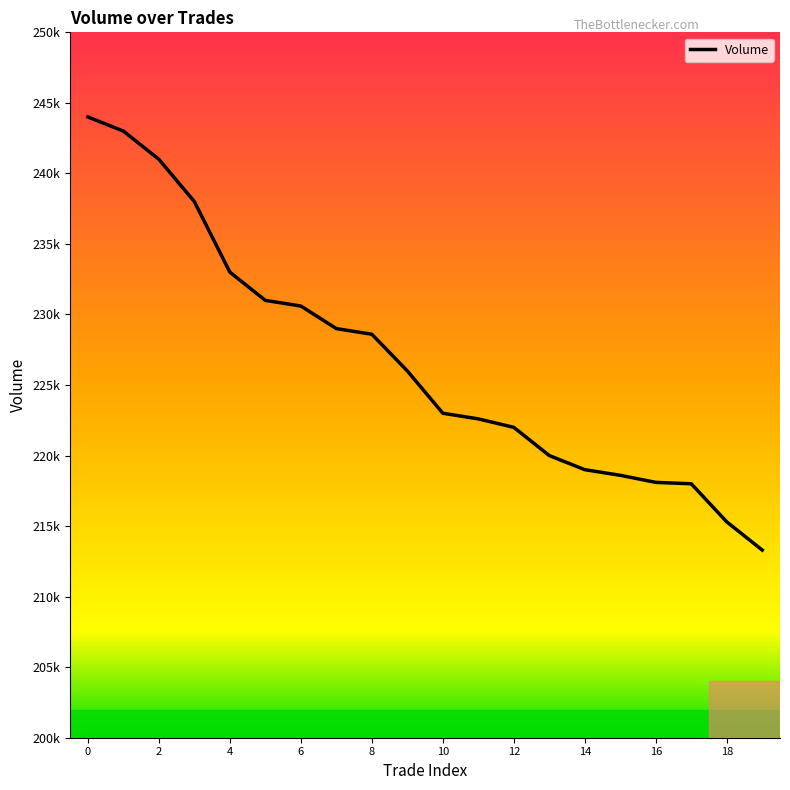

Is this an area chart (filled region under the line)?

No